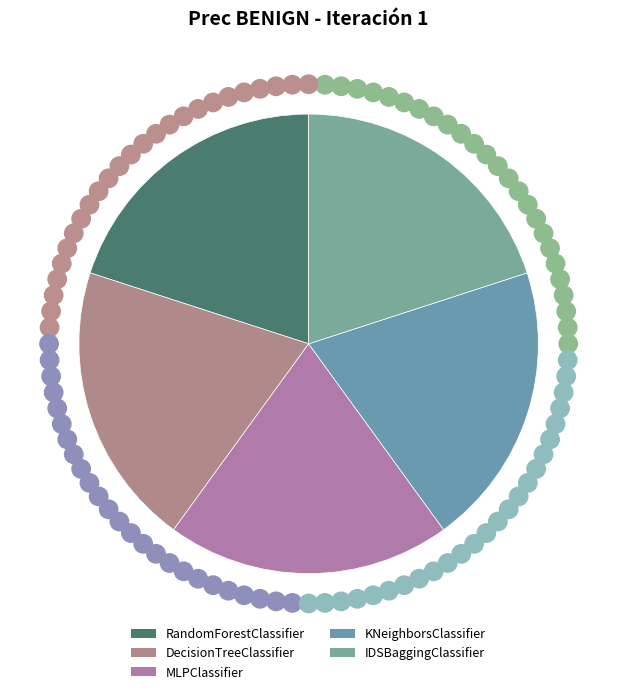

Between RandomForestClassifier and DecisionTreeClassifier, which is larger?

RandomForestClassifier